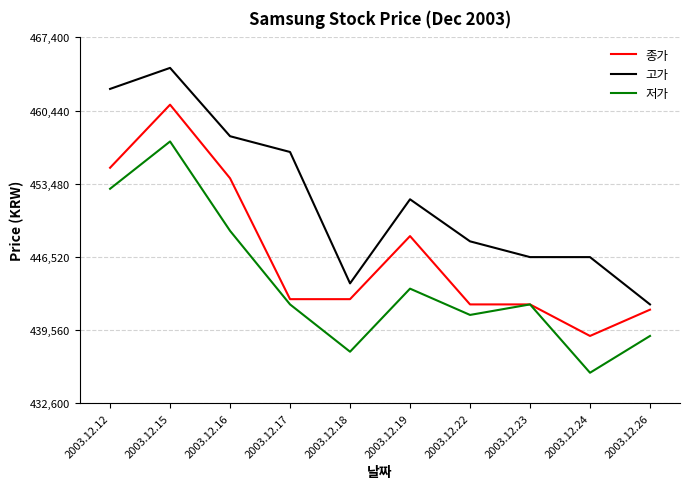

What are all the series names shown in the legend?

종가, 고가, 저가